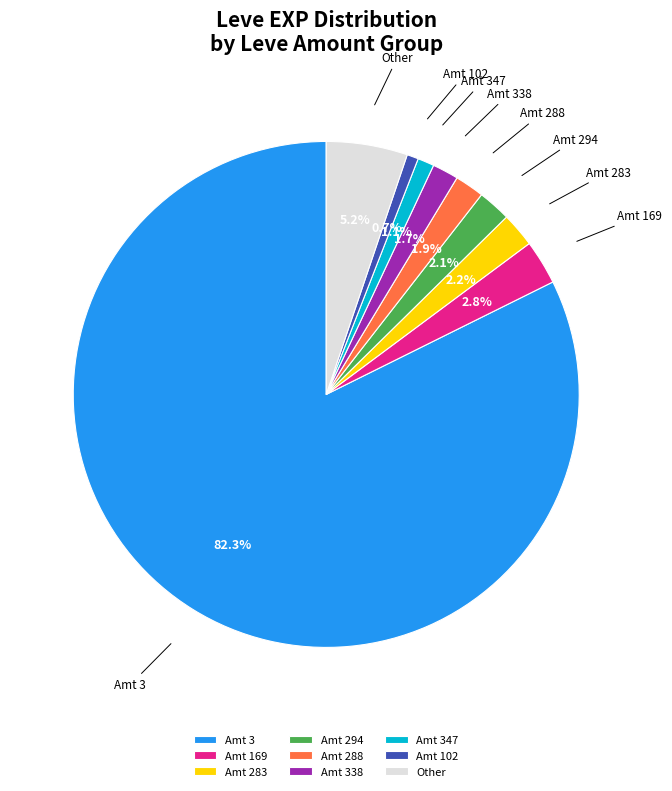

Does Amt 3 represent more than half of the total?

Yes